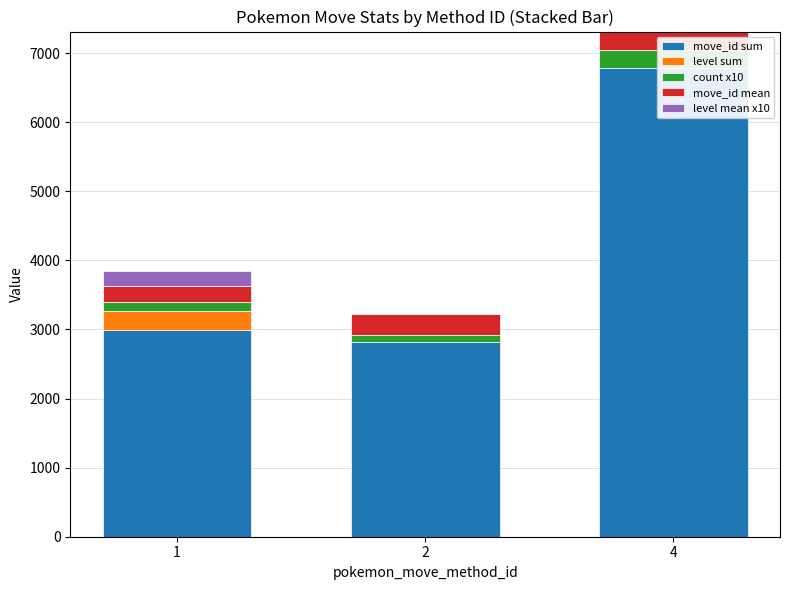

Reading right to left, transcribe all the data shown in this chart.

move_id sum: 4=6791	2=2823	1=2991
level sum: 4=0	2=0	1=282
count x10: 4=250	2=90	1=130
move_id mean: 4=271	2=313	1=230
level mean x10: 4=0	2=0	1=216